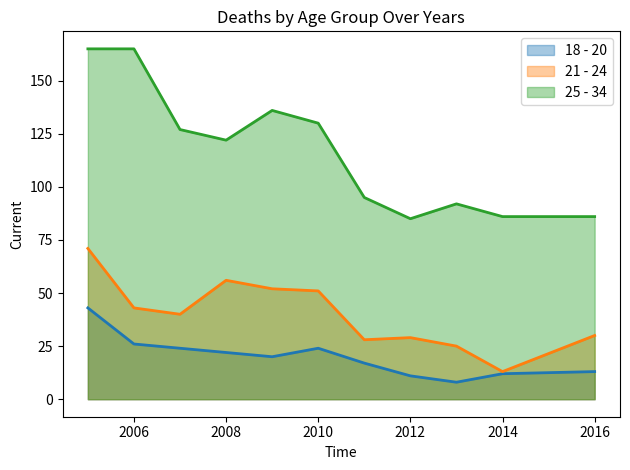

What is the greatest value displayed?

165